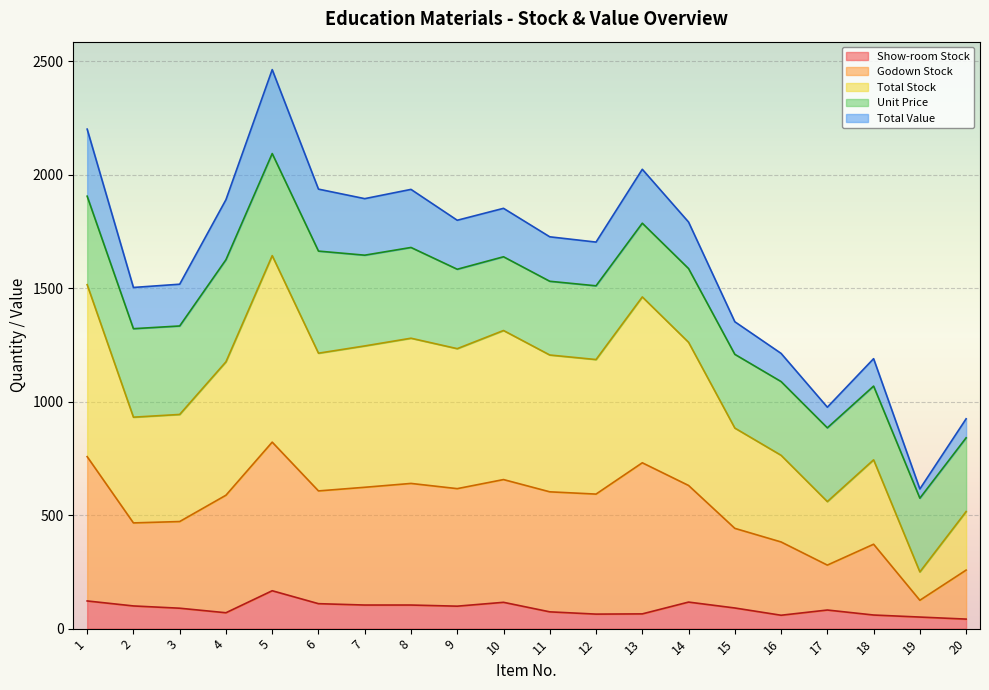

What is the highest value of the Show-room Stock series?

167.0